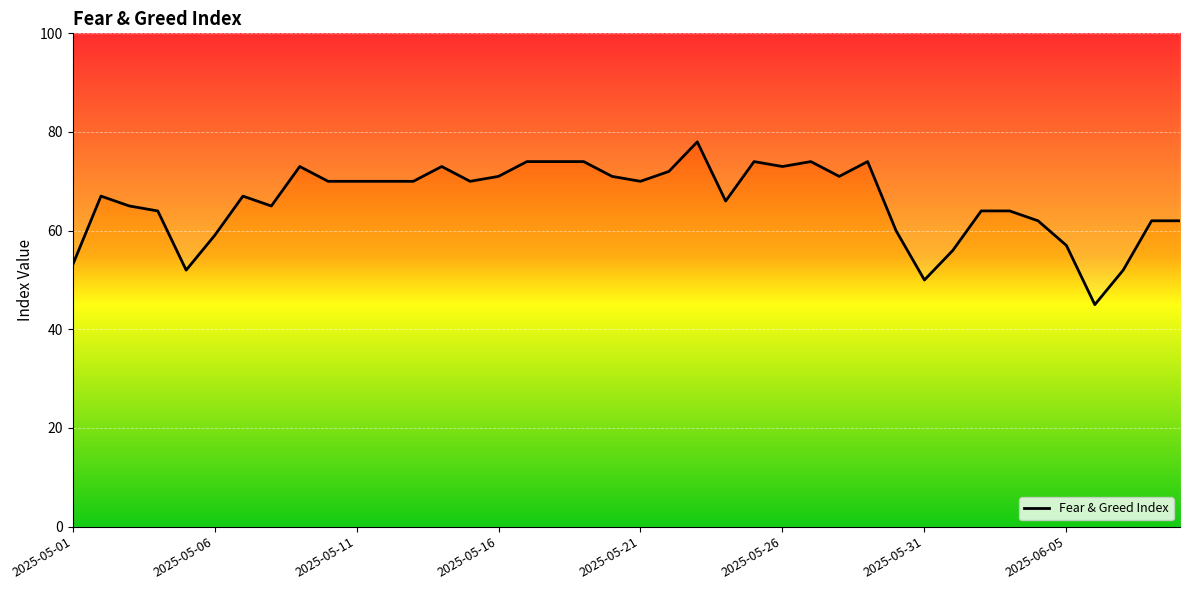

Reading left to right, extract all data points from this chart.

53	67	65	64	52	59	67	65	73	70	70	70	70	73	70	71	74	74	74	71	70	72	78	66	74	73	74	71	74	60	50	56	64	64	62	57	45	52	62	62